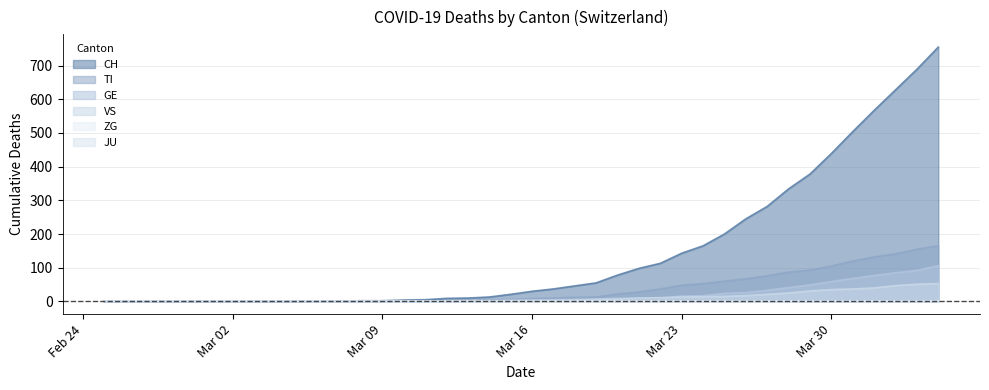

What is the label of the 20th point from the left?

2020-03-15